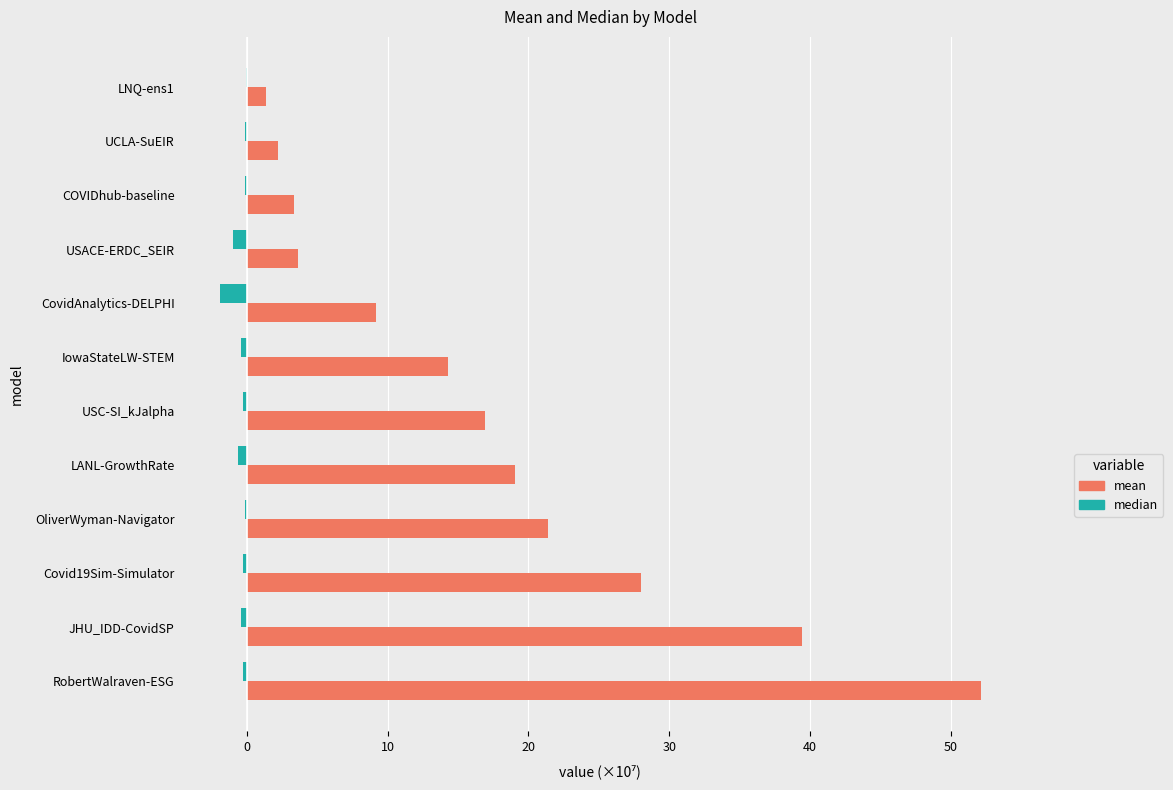

Which series has the largest total across all categories?

mean